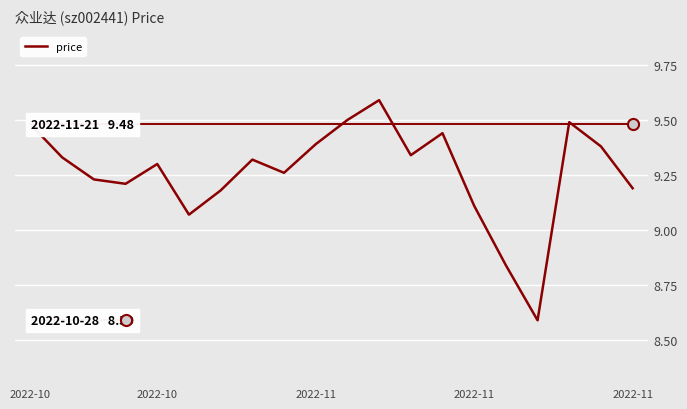

What is the ratio of the value at 13 to the value at 15?

1.1